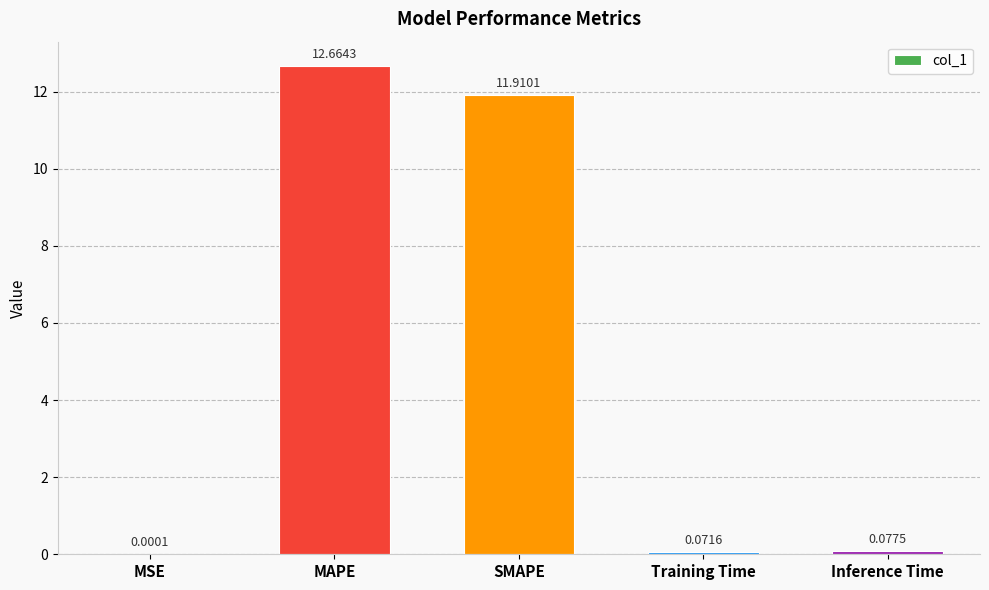

What is the change in value from MAPE to Inference Time?

-12.6